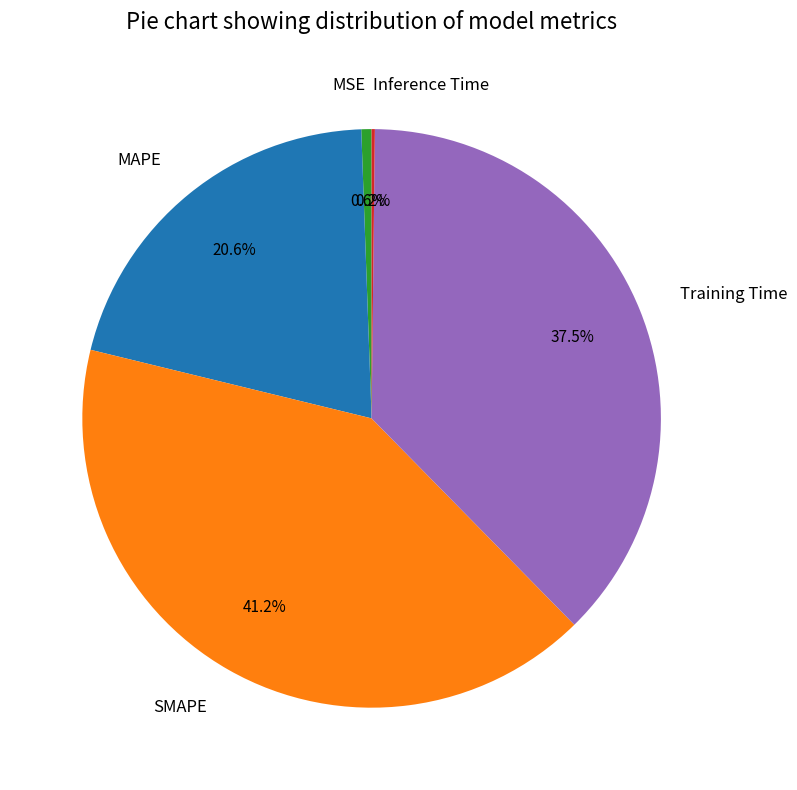

Is SMAPE the majority of the pie?

No